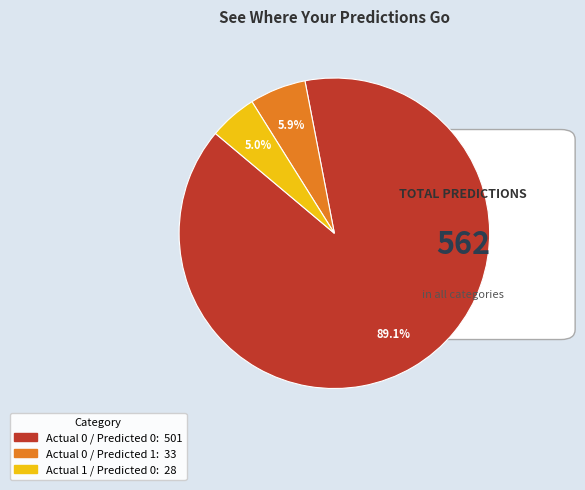

Is there a majority slice in this chart?

Yes